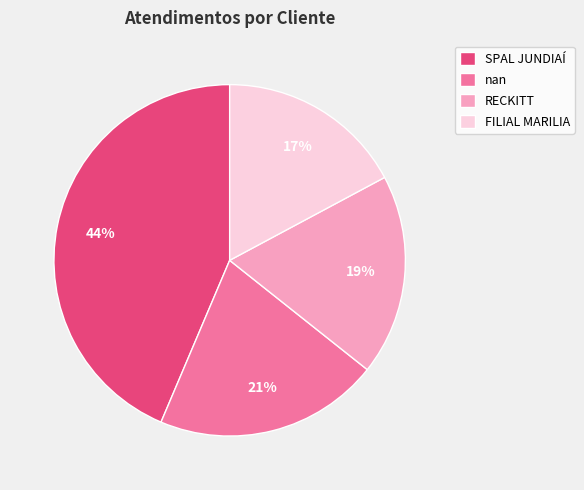

Is RECKITT the majority of the pie?

No